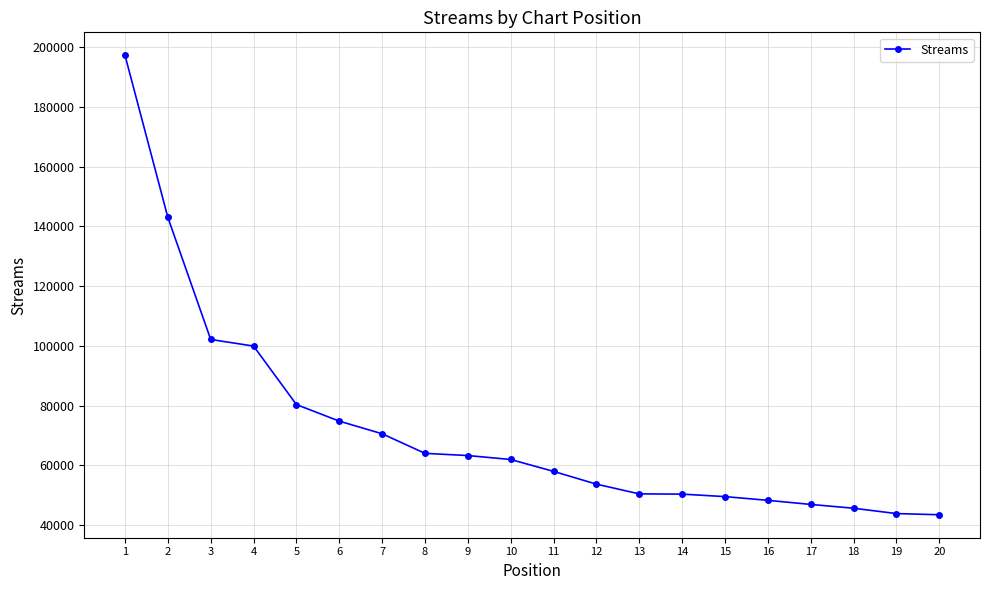

What is the change in value from 5 to 12?

-26665